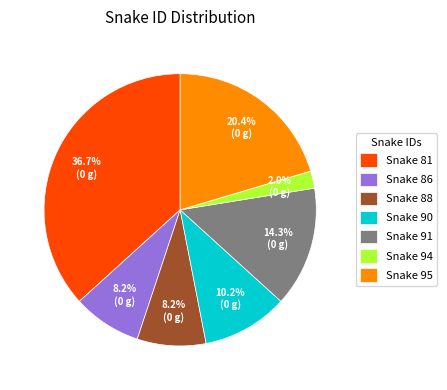

How many segments does this pie chart have?

7